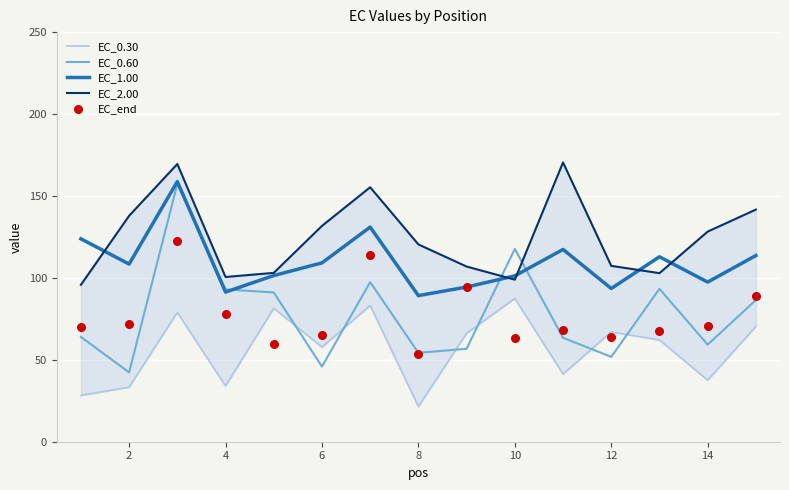

Is the value of EC_1.00 at 2 greater than the value of EC_0.60 at 10?

No